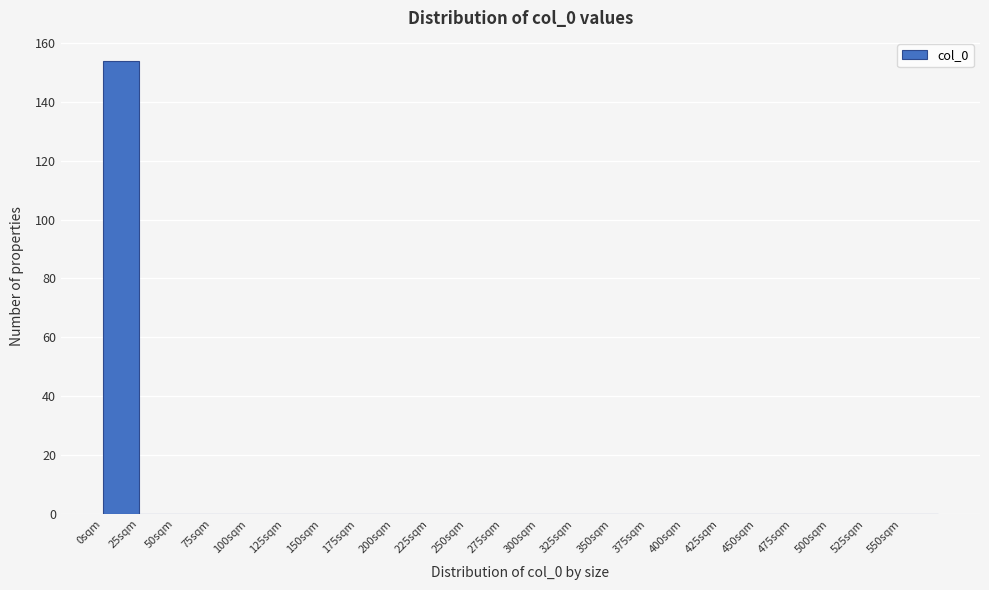

Reading left to right, transcribe this chart: for each bar, give the range it covers on the x-axis and its height. The values are not printed on the chart, so give them approximately, as read against the axis.

0 to 25: 154
25 to 50: 0
50 to 75: 0
75 to 100: 0
100 to 125: 0
125 to 150: 0
150 to 175: 0
175 to 200: 0
200 to 225: 0
225 to 250: 0
250 to 275: 0
275 to 300: 0
300 to 325: 0
325 to 350: 0
350 to 375: 0
375 to 400: 0
400 to 425: 0
425 to 450: 0
450 to 475: 0
475 to 500: 0
500 to 525: 0
525 to 550: 0
550 to 575: 0